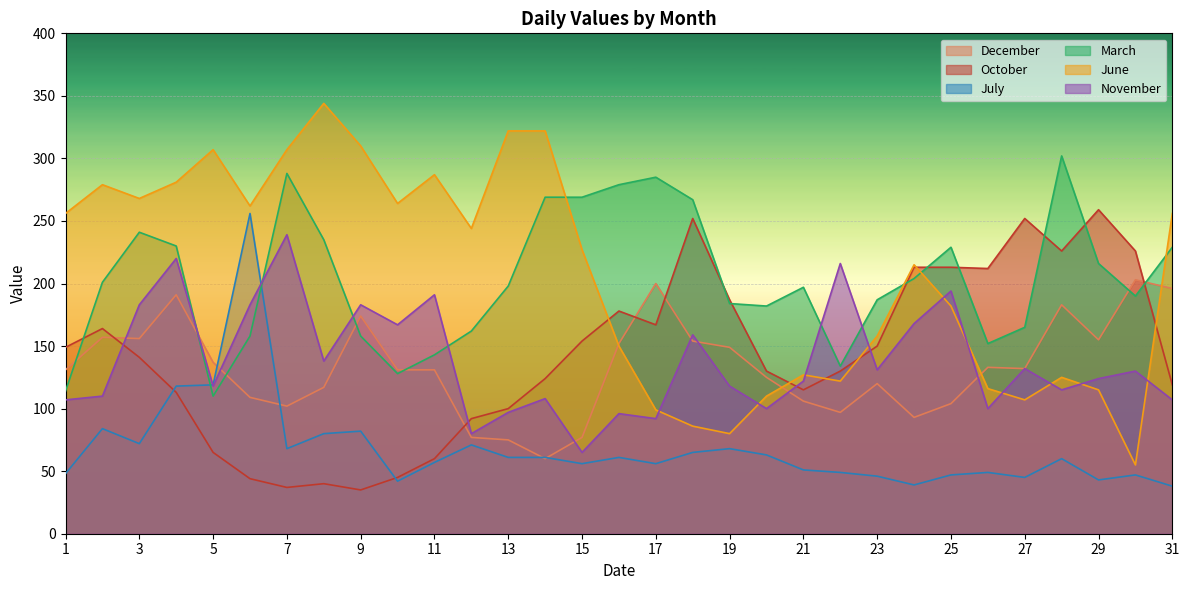

What is the difference between the November values at 30 and 18?

29